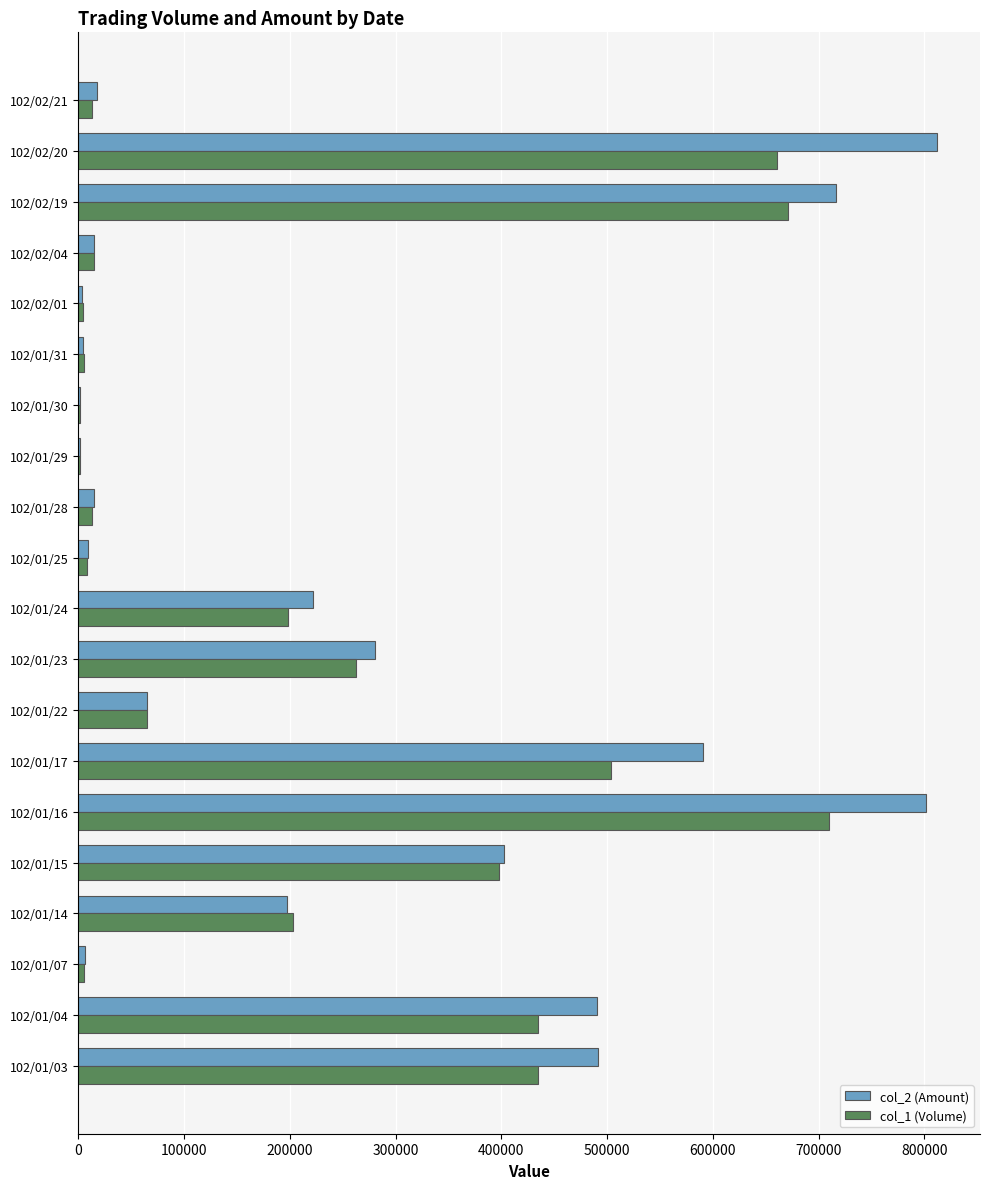

The value of col_1 (Volume) at 102/01/04 is 237963. True or false?

False